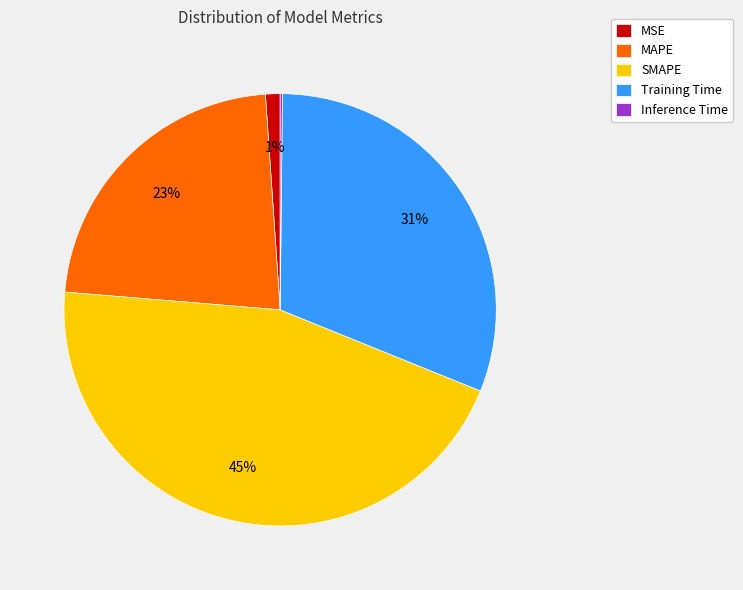

Do MAPE and MSE together represent more than half of the pie?

No